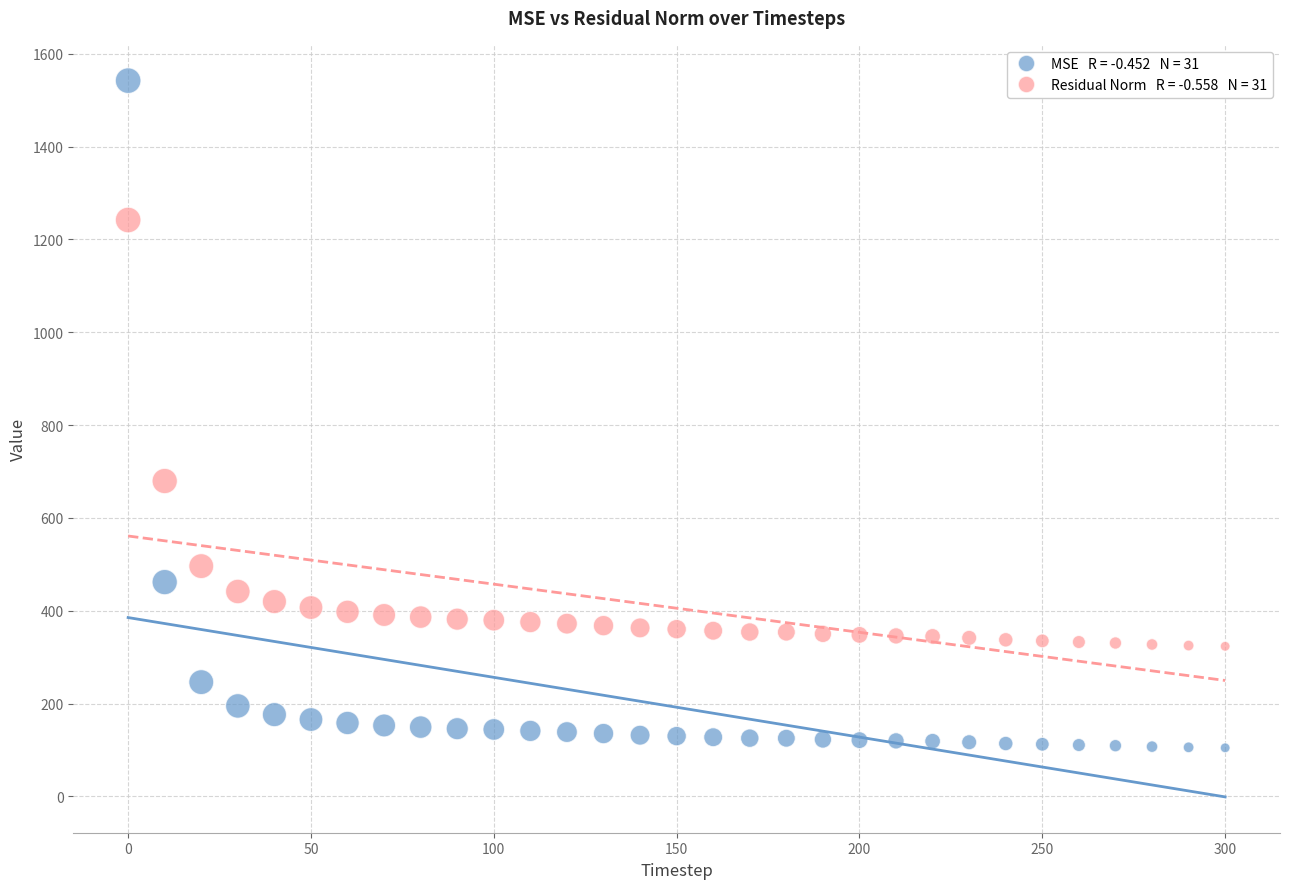

Across all data points, what is the range of Y values (max minus min)?

1437.6